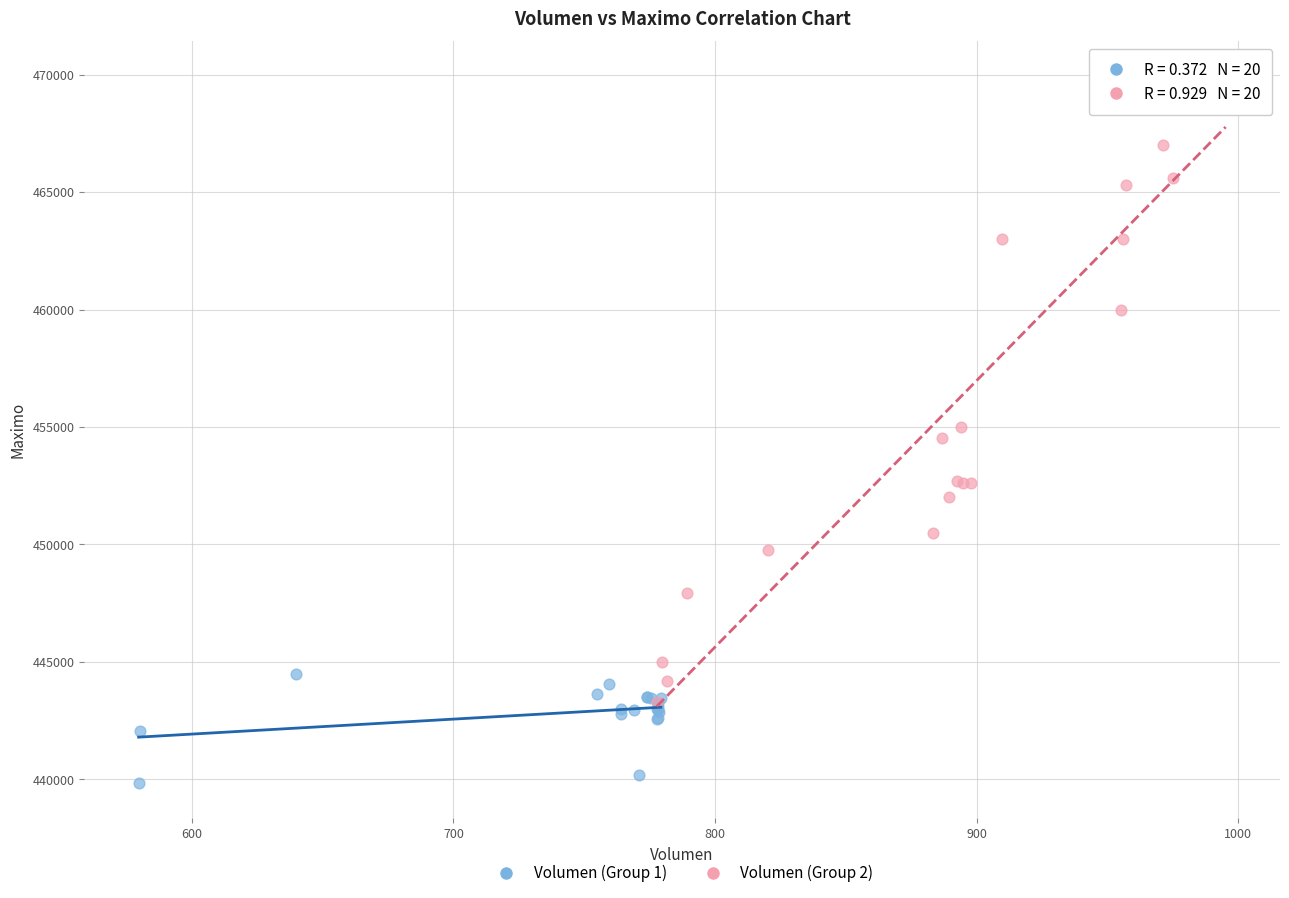

Which series has the largest Y range (max minus min)?

Volumen (Group 2)